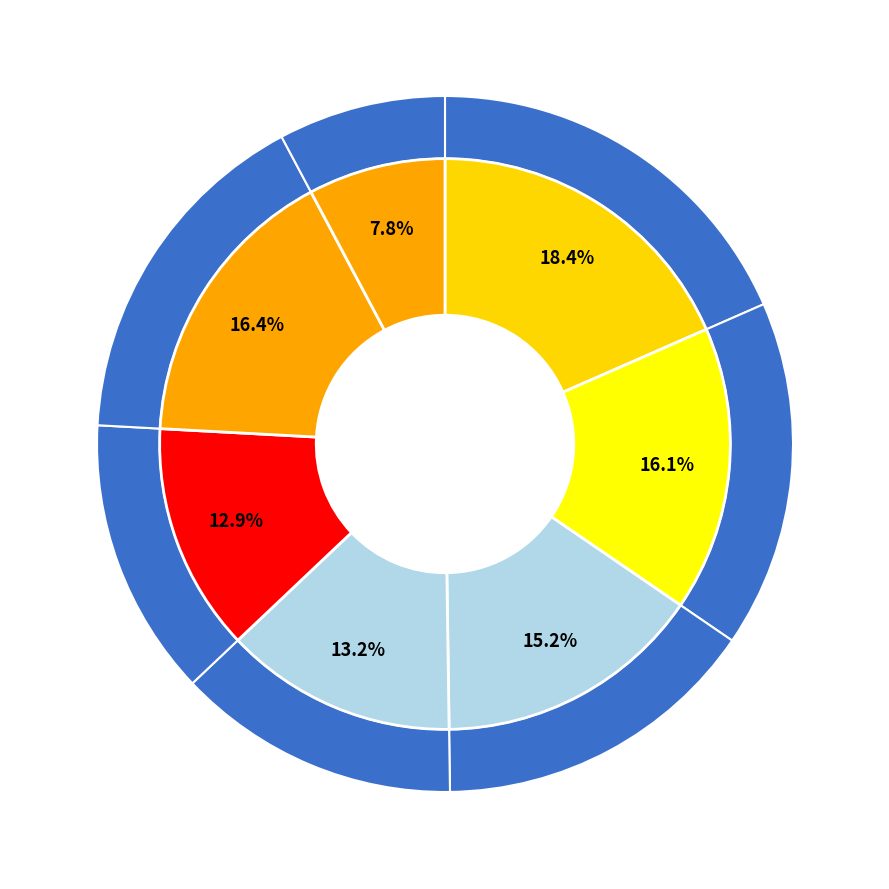

To the nearest percent, what is the combined percentage of April and February?

29%